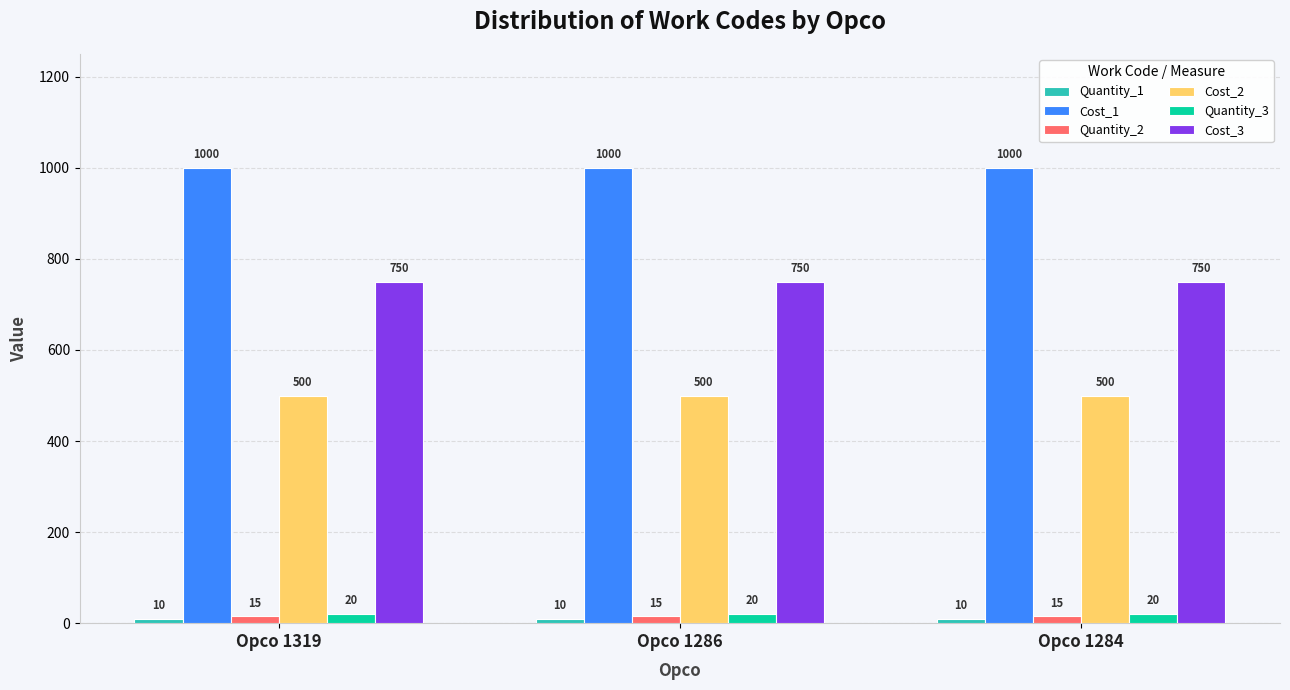

Is it true that Cost_2 equals 500 at Opco 1319?

True